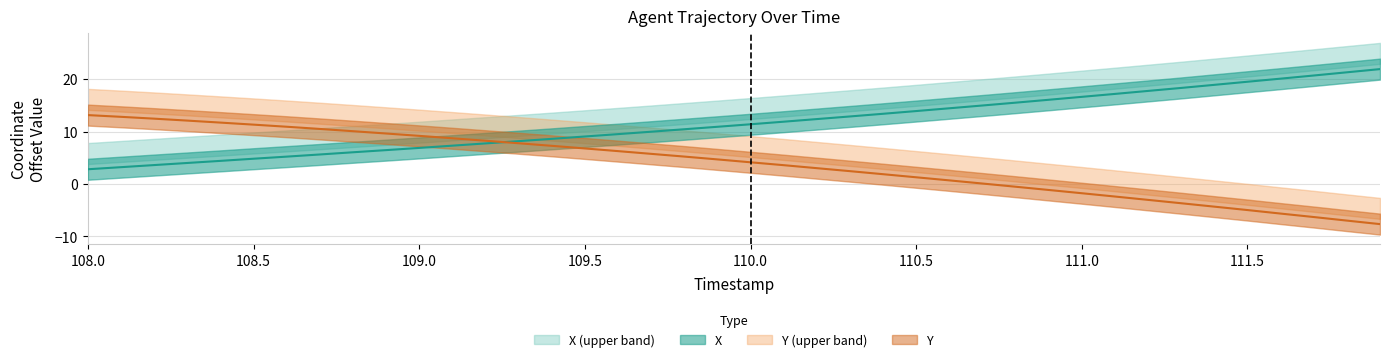

Read the Y value at 110.0.

4.2